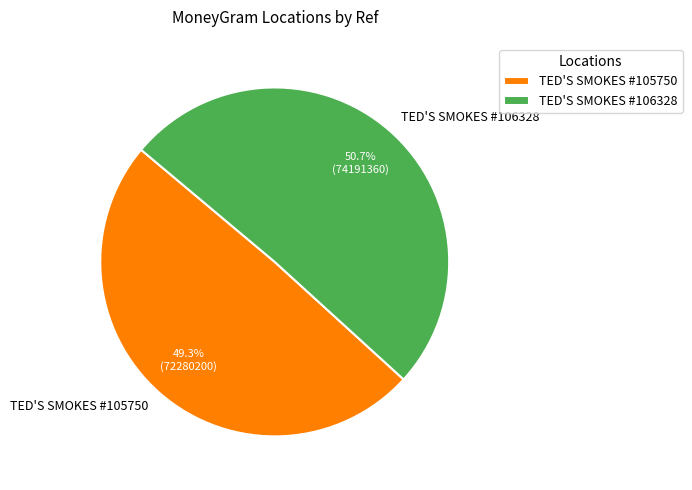

How many slices are in this pie chart?

2